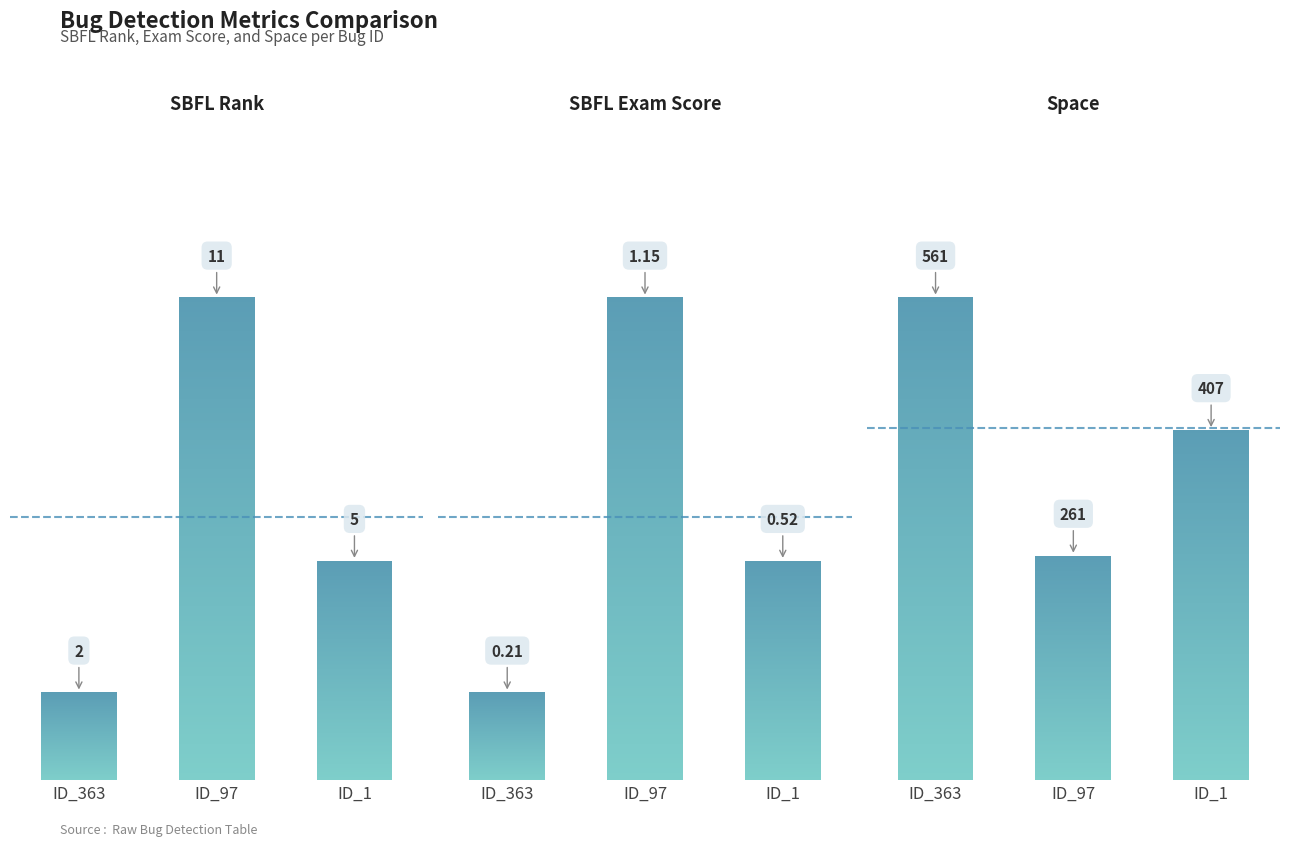

Which series has the widest spread of values?

SPACE